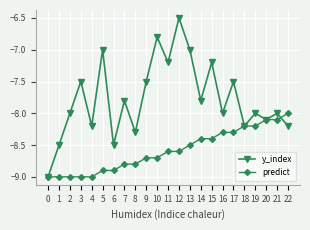

True or false: predict and y_index cross at least once.

True